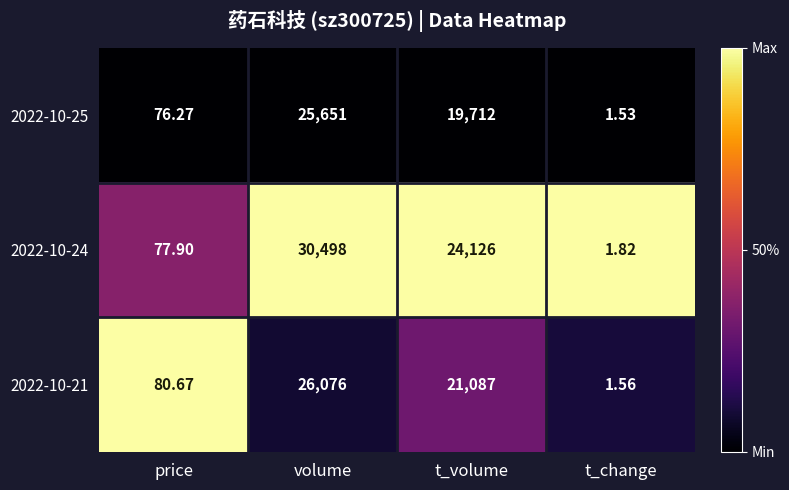

List the series in order of their peak value, highest first.

2022-10-24, 2022-10-21, 2022-10-25